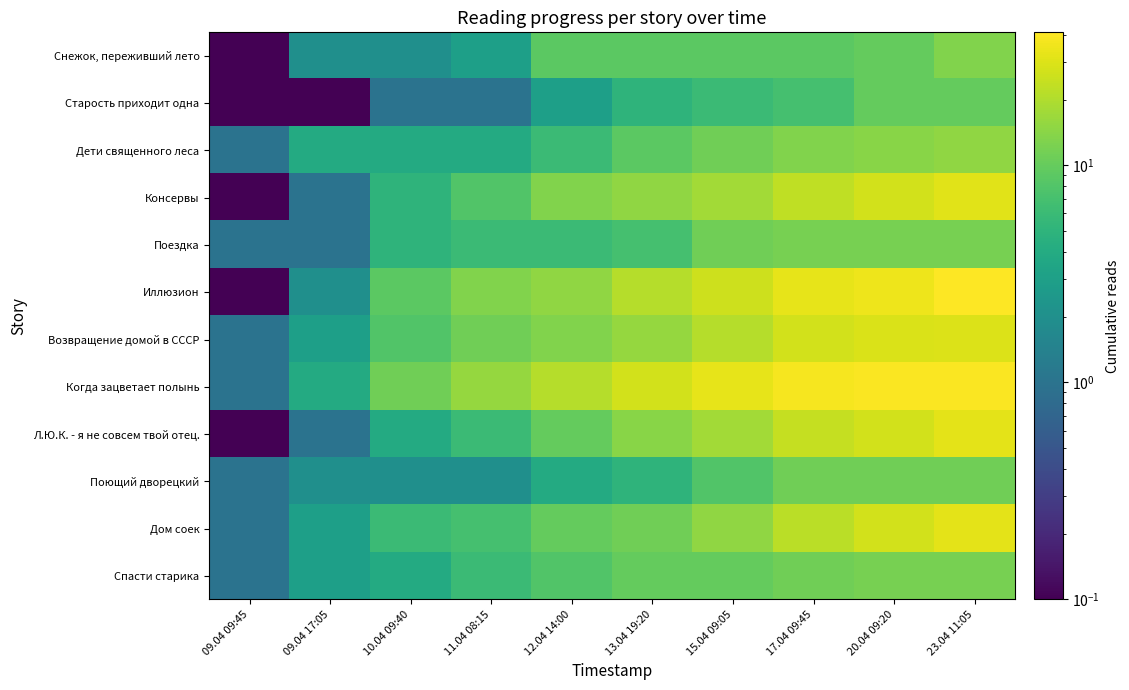

Between 09.04 17:05 and 10.04 09:40, which is larger?

09.04 17:05